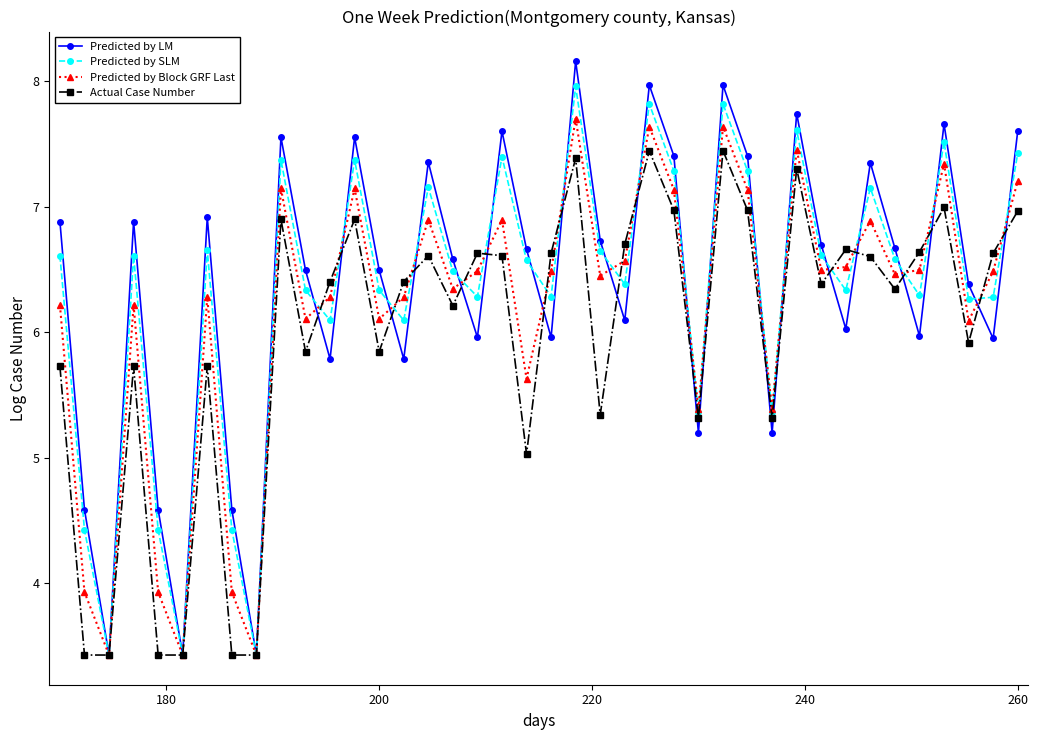

In Predicted by LM, how many points are higher than both neighbors (excluding endpoints)?

12